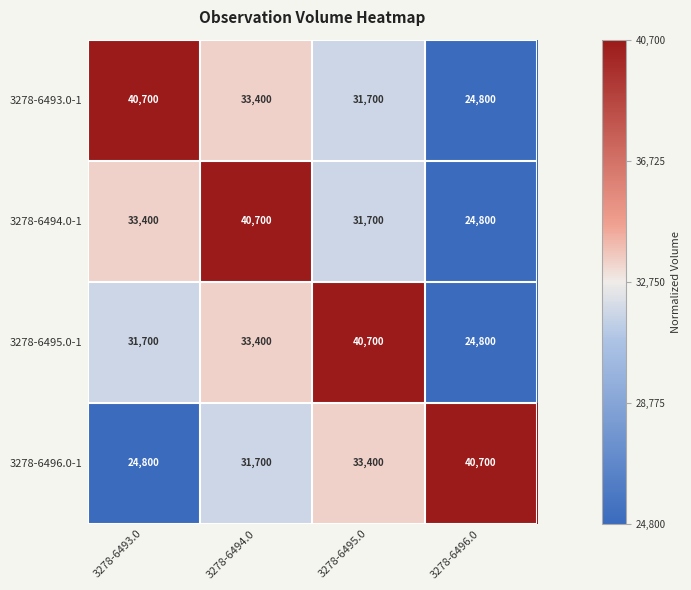

Rank the categories by 3278-6493.0-1 value from lowest to highest.

3278-6496.0, 3278-6495.0, 3278-6494.0, 3278-6493.0